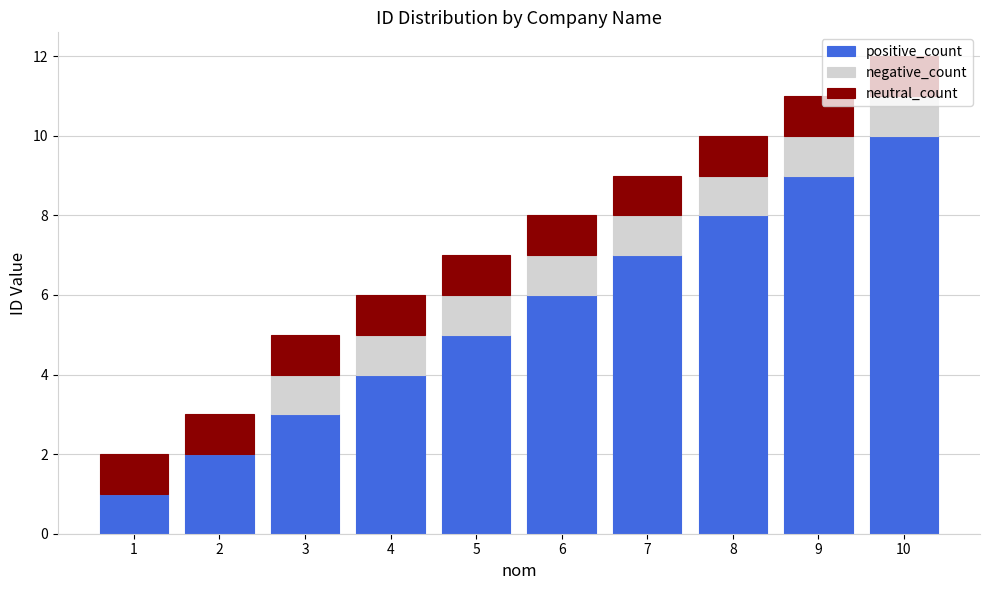

Are the bars grouped side by side (vs. stacked)?

No